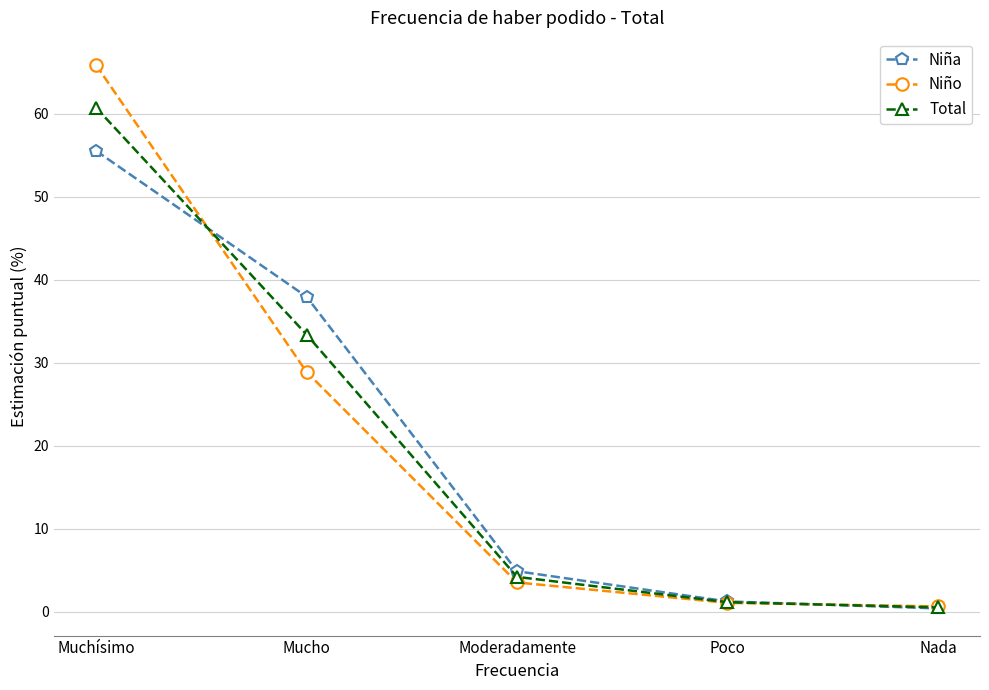

At Muchísimo, list the series in order from largest to smallest.

Niño, Total, Niña